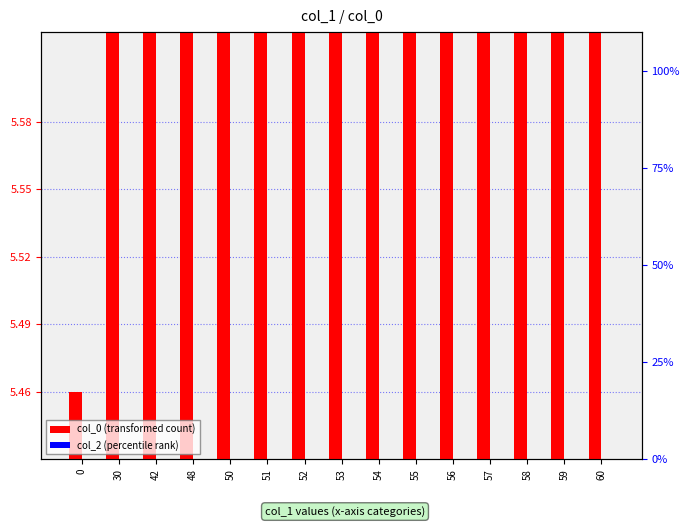

Which has a higher value, 42 or 0?

42